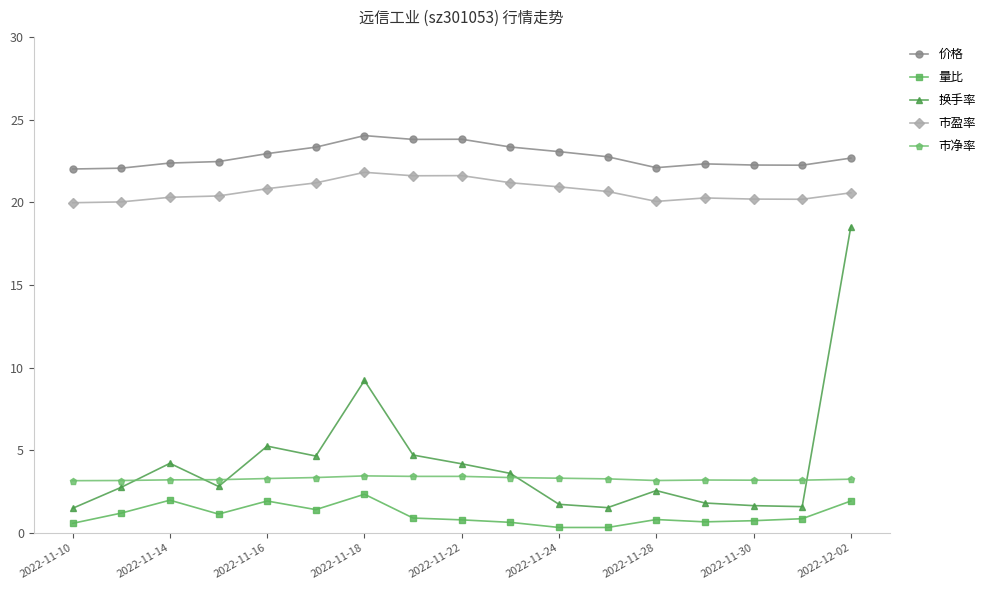

True or false: 换手率 has more than 1 interior local peaks.

True